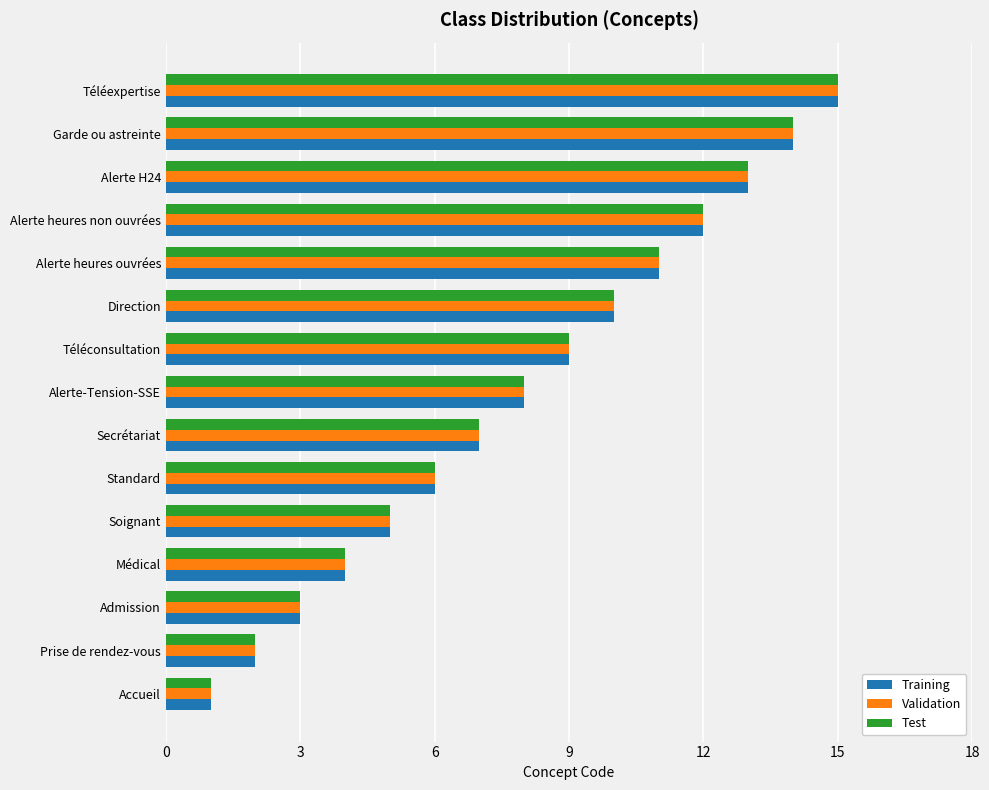

What is the difference between the maximum and minimum values in the Validation series?

14